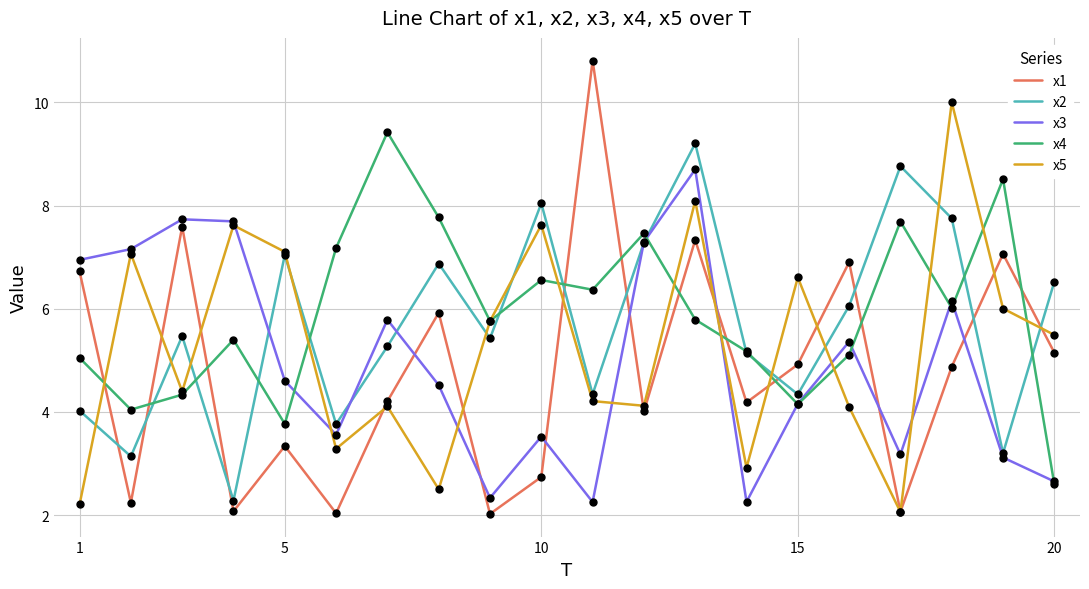

Which series has the largest total across all categories?

x4